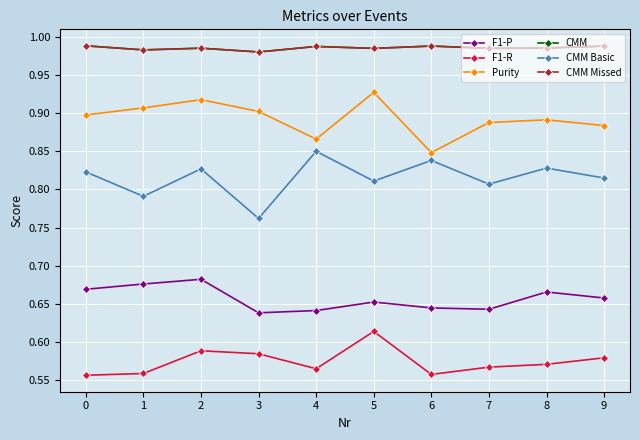

The Purity series shows 1.5 at 2. True or false?

False